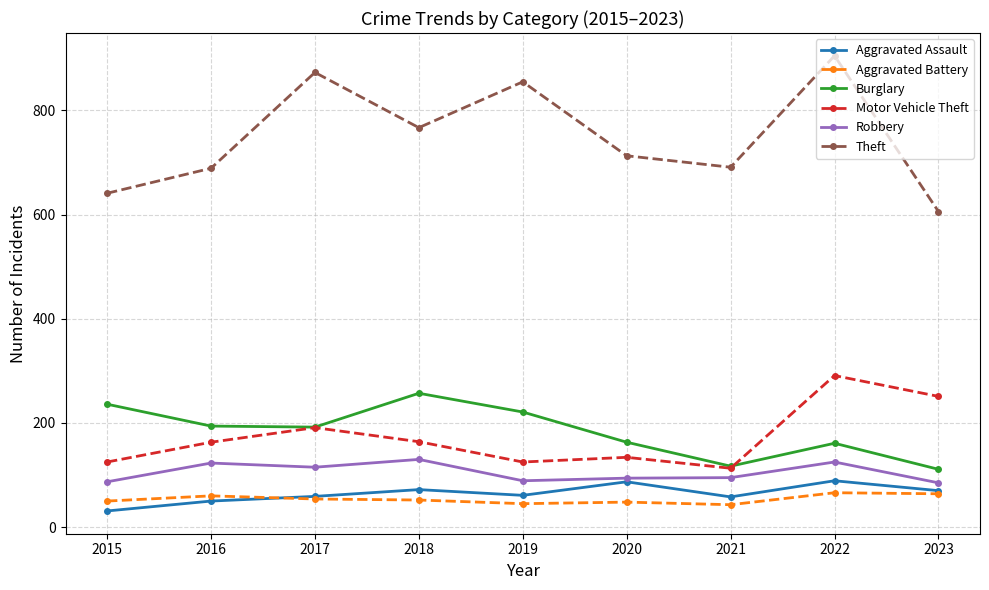

Which series has the largest range (max minus min)?

Theft